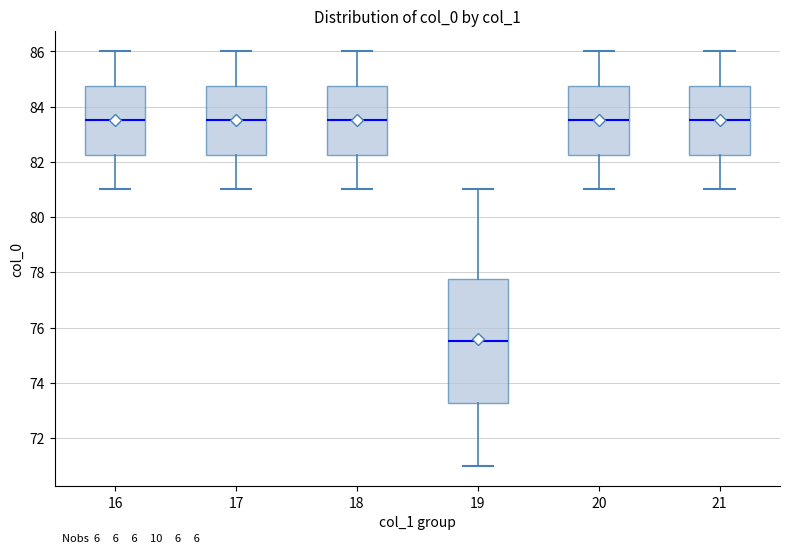

Where is the lower edge of the box at x = 18 on the y-axis? The values are not printed on the chart, so give them approximately, as read against the axis.

82.2